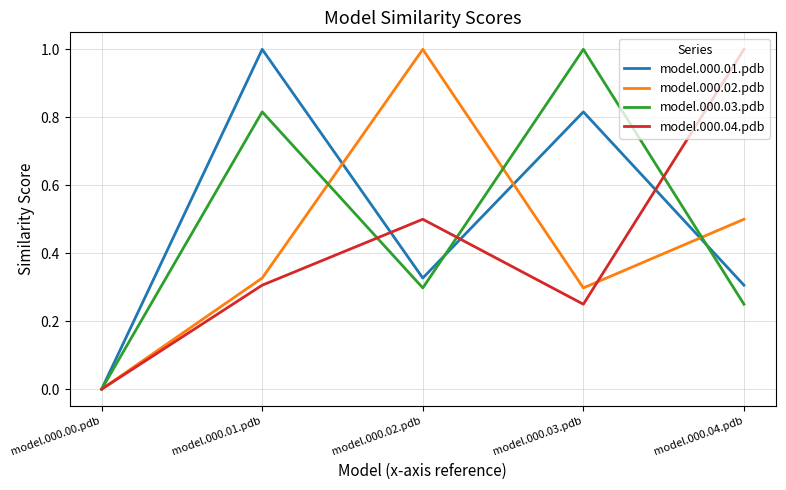

True or false: model.000.01.pdb has a value of 1.0 at model.000.01.pdb.

True